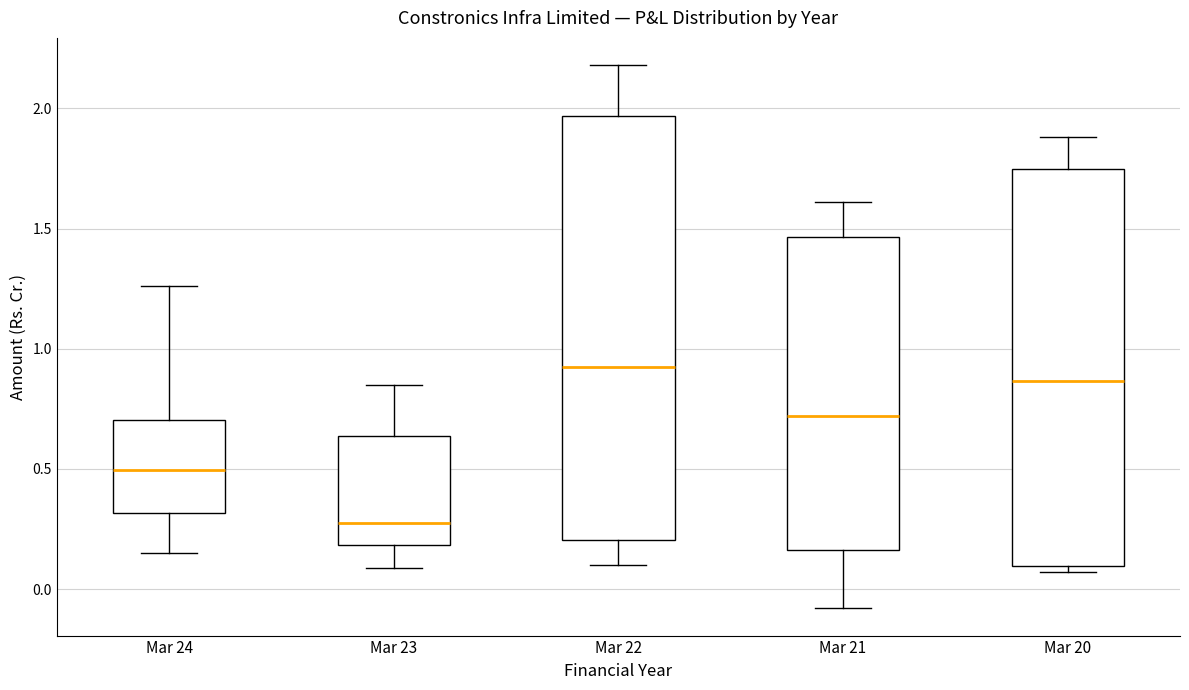

Where is the lower edge of the box for Mar 20 on the y-axis? The values are not printed on the chart, so give them approximately, as read against the axis.

0.10